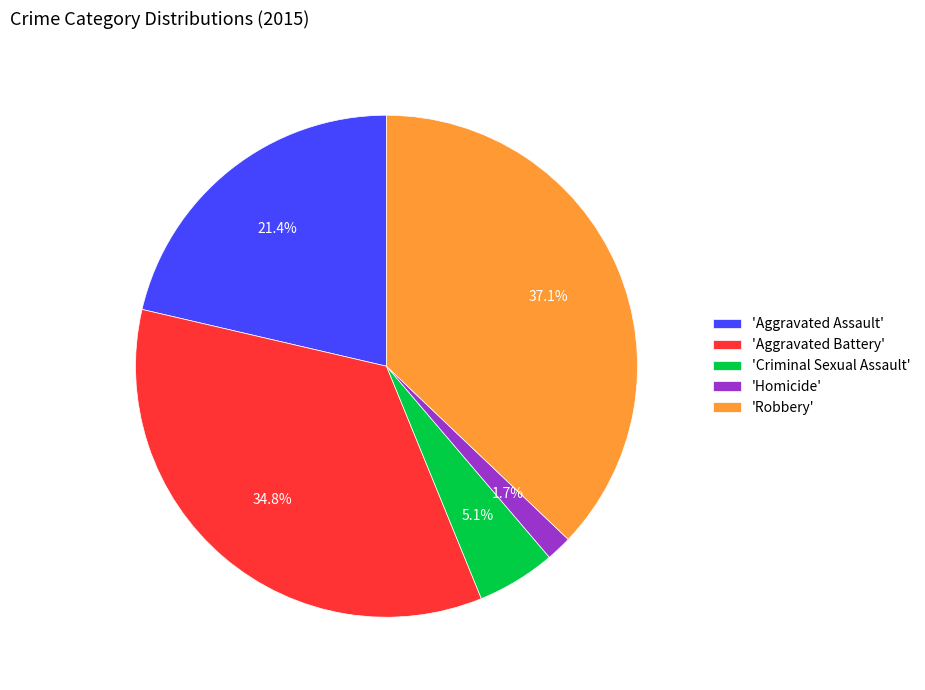

What is the smallest slice in the pie chart?

'Homicide'